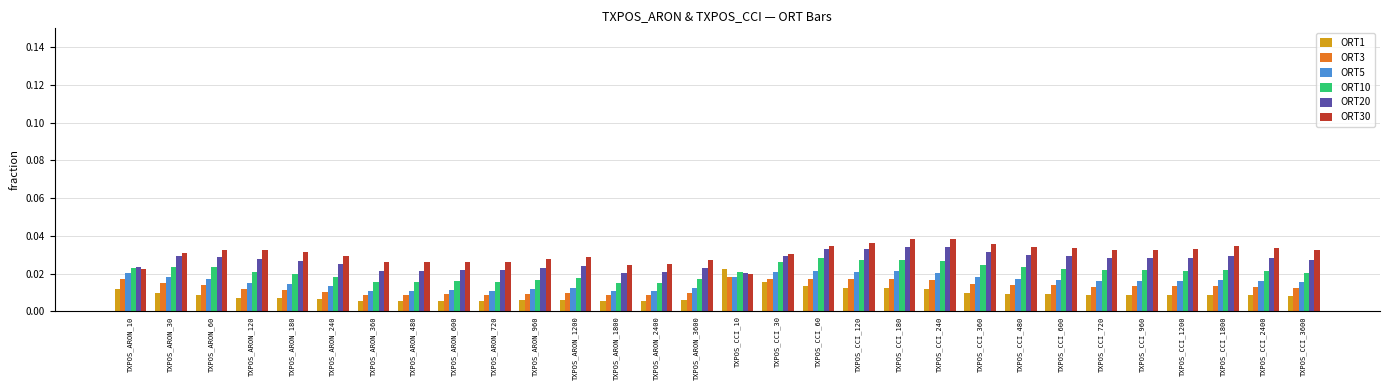

What is the label of the 5th bar from the left?

TXPOS_ARON_180